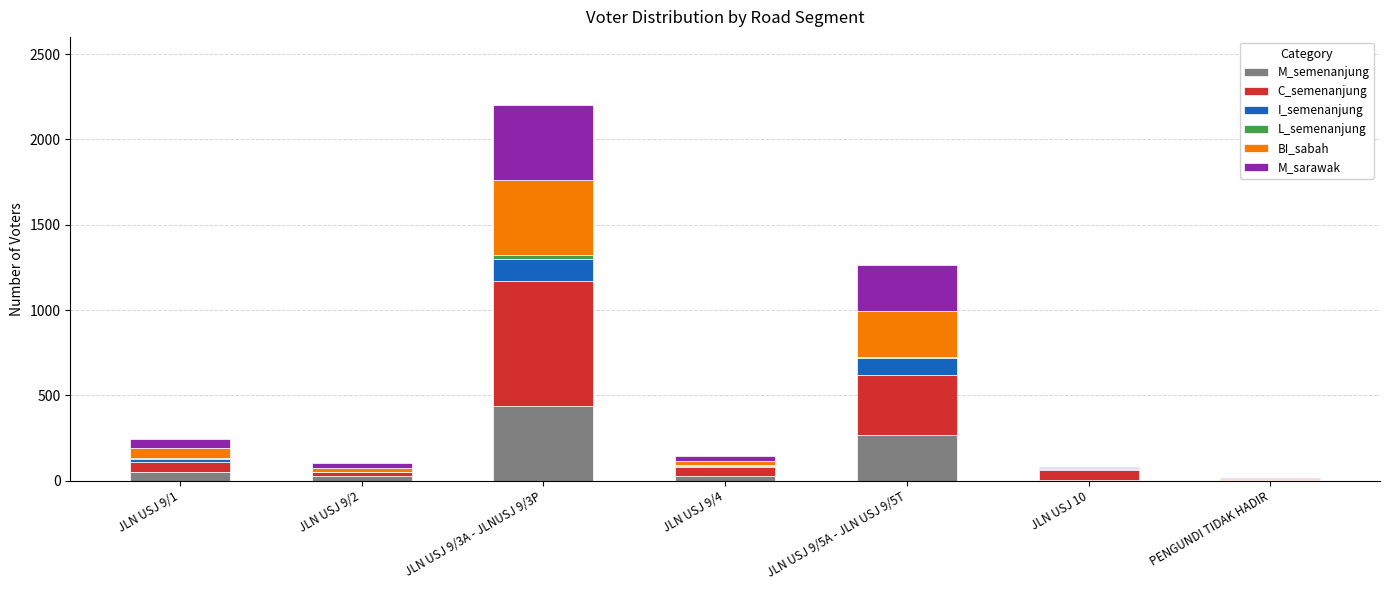

At which category is the sum across all series the highest?

JLN USJ 9/3A - JLNUSJ 9/3P